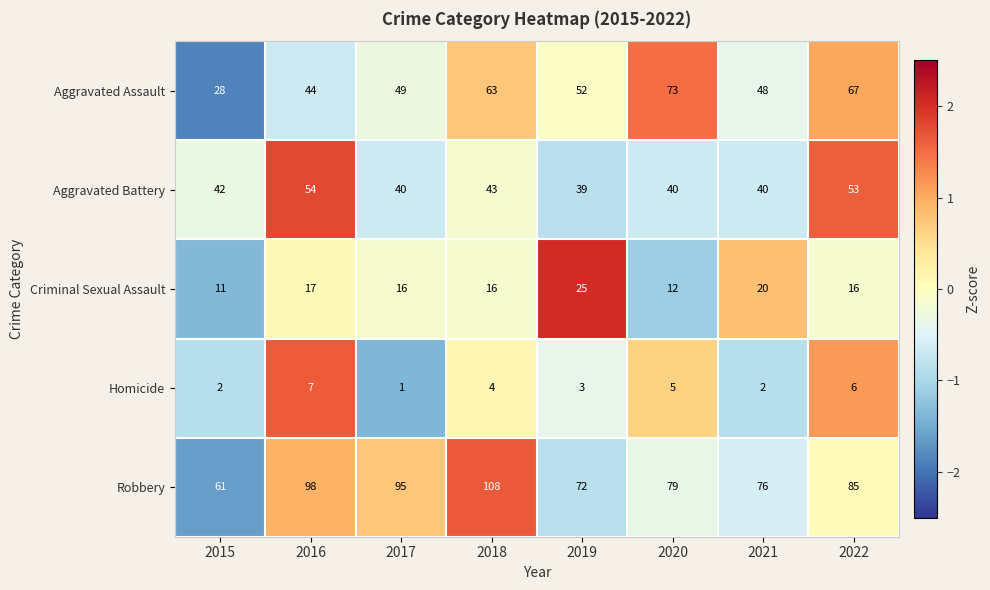

Rank the series at 2022 from lowest to highest value.

Homicide, Criminal Sexual Assault, Aggravated Battery, Aggravated Assault, Robbery